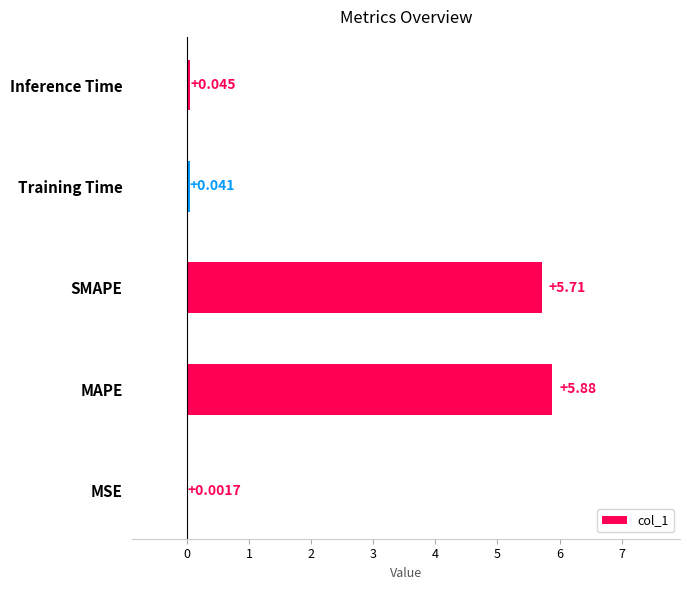

Which label corresponds to the largest value in the chart?

MAPE